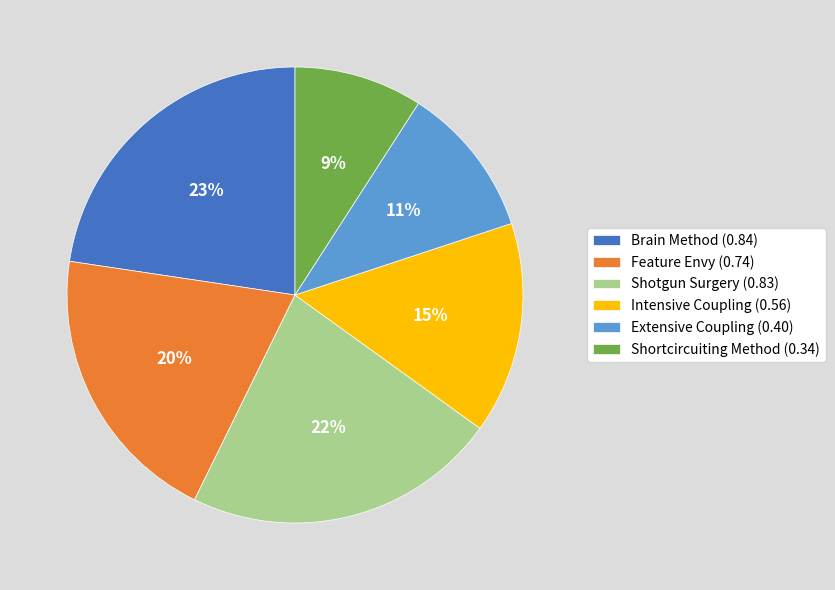

Combined, do Intensive Coupling (0.56) and Shortcircuiting Method (0.34) account for over 50%?

No